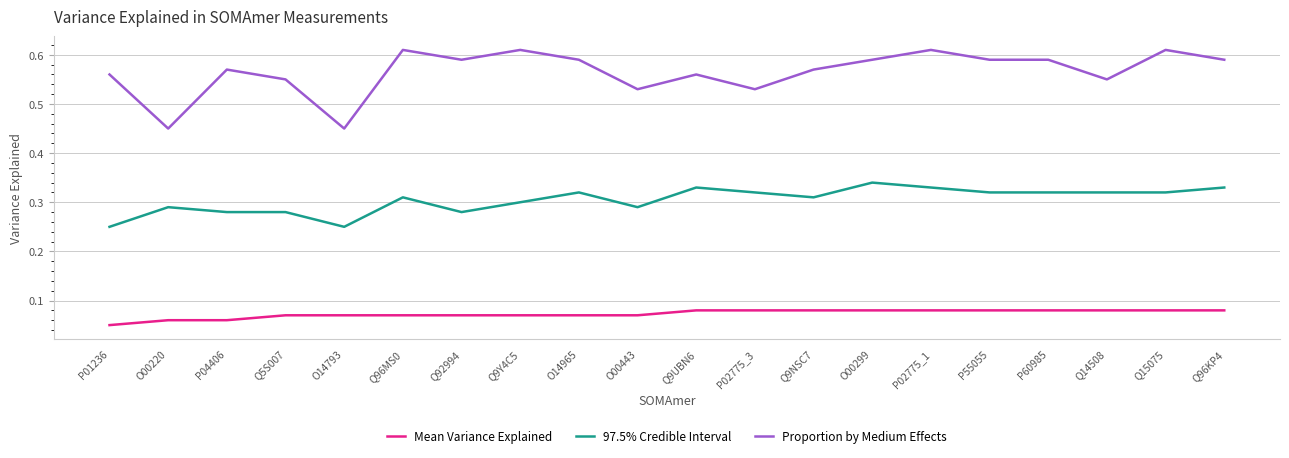

True or false: 97.5% Credible Interval and Mean Variance Explained cross at least once.

False